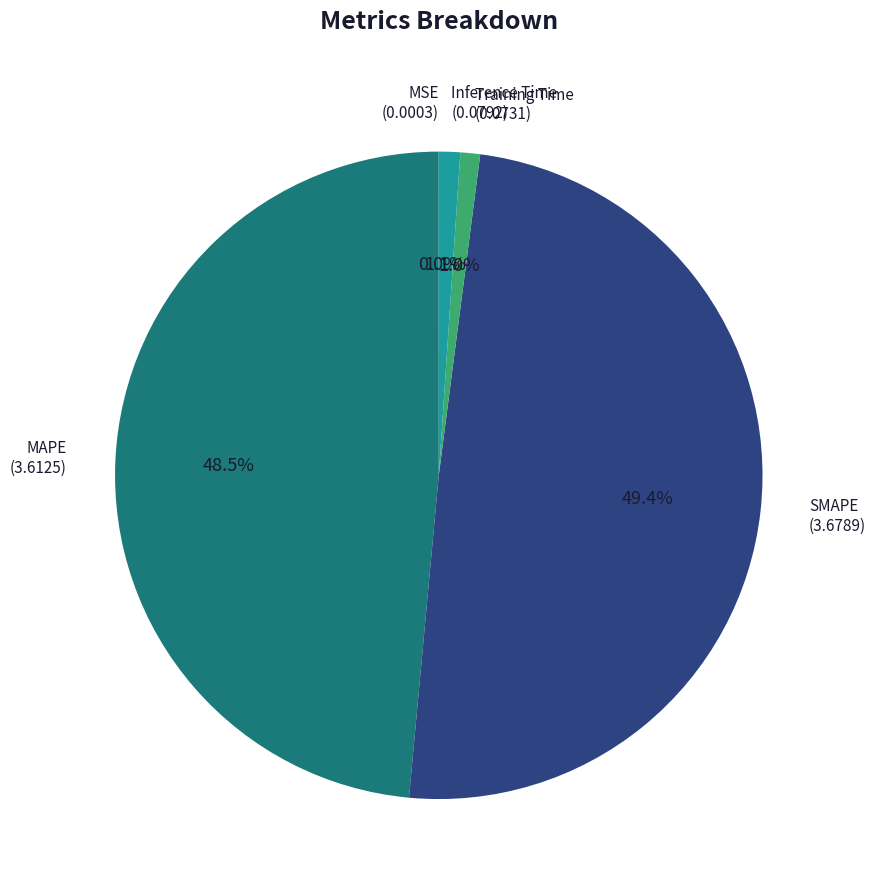

Between MAPE and Inference Time, which is larger?

MAPE